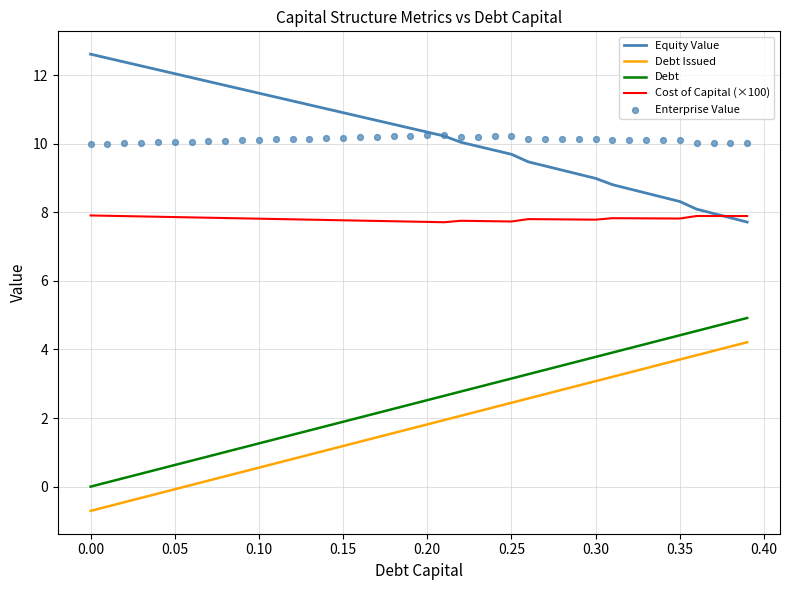

The value of Debt at 0.00 is 0.0. True or false?

True